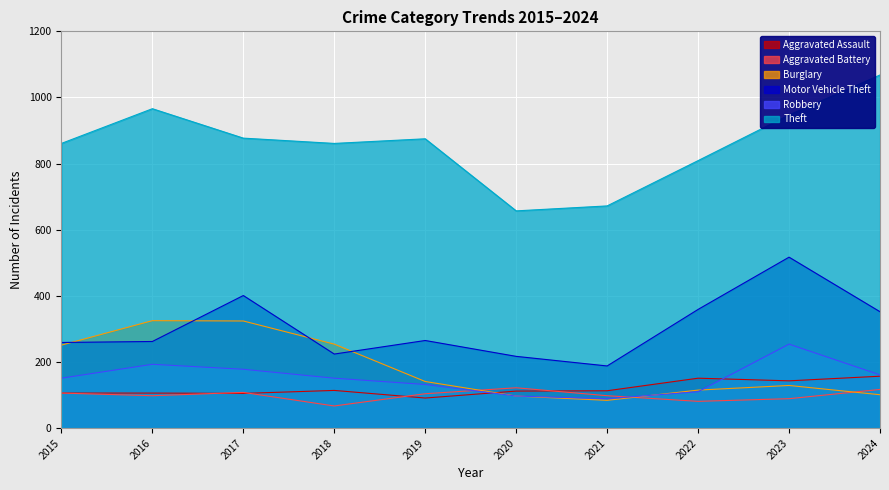

What is the difference between the highest and lowest values at 2017?

772